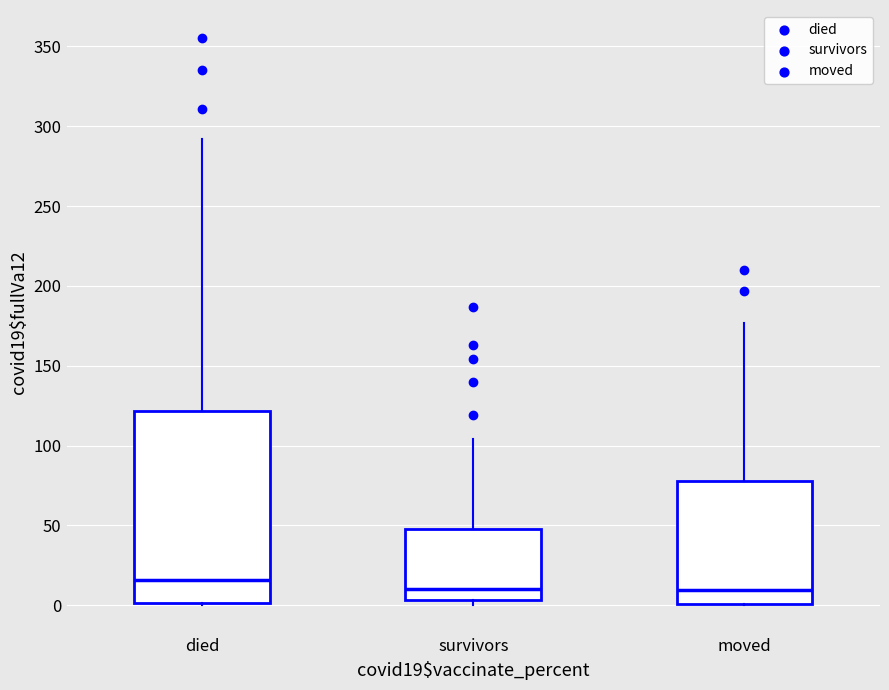

Reading left to right, transcribe this box plot: for each box, give where its median line is, the range the box spans, and where its two whiskers end, as read against the y-axis. The values are not printed on the chart, so give them approximately, as read against the axis.

died: median 15, box 0 to 120, whiskers 0 to 290
survivors: median 10, box 5 to 50, whiskers 0 to 105
moved: median 10, box 0 to 80, whiskers 0 to 175